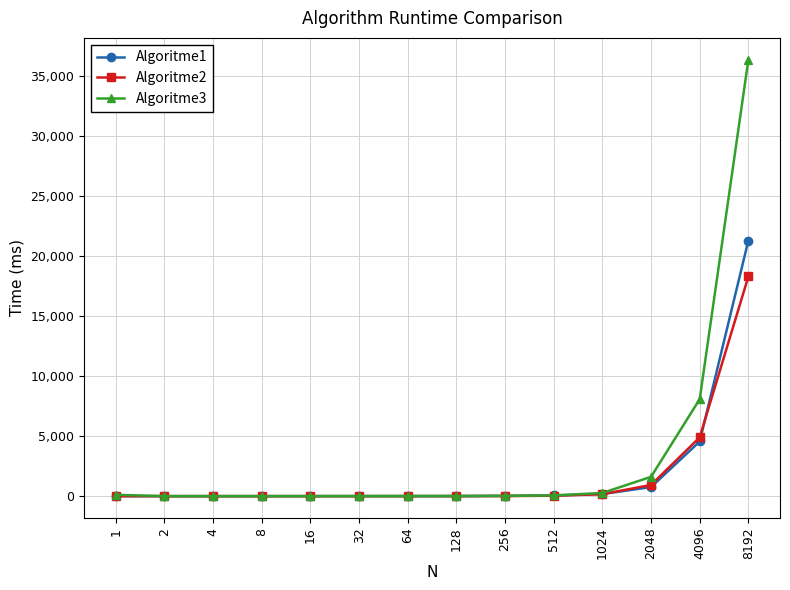

List the series in order of their peak value, highest first.

Algoritme3, Algoritme1, Algoritme2